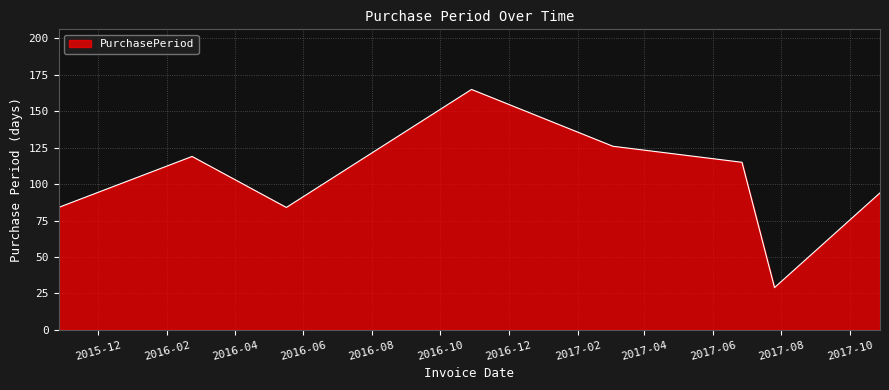

Does the chart have visible grid lines?

Yes